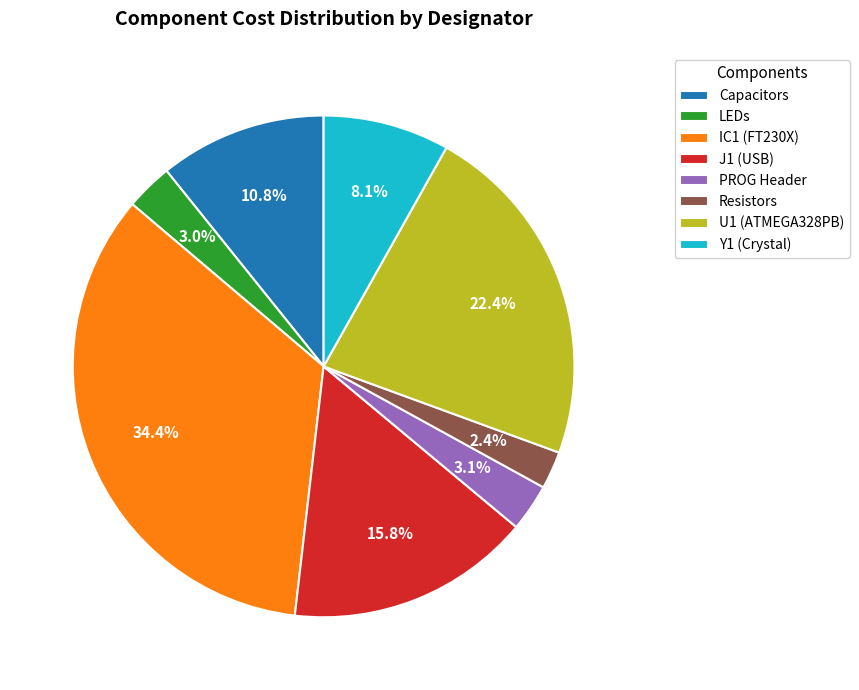

How much of the chart is everything except Capacitors?

89.2%